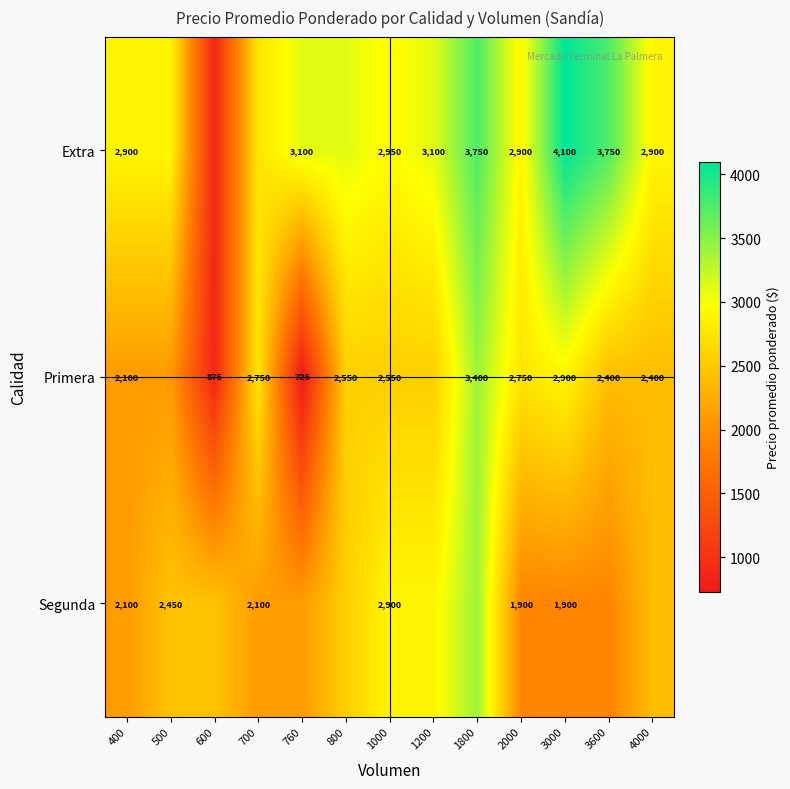

Is it true that Extra equals 6040 at 3000?

False